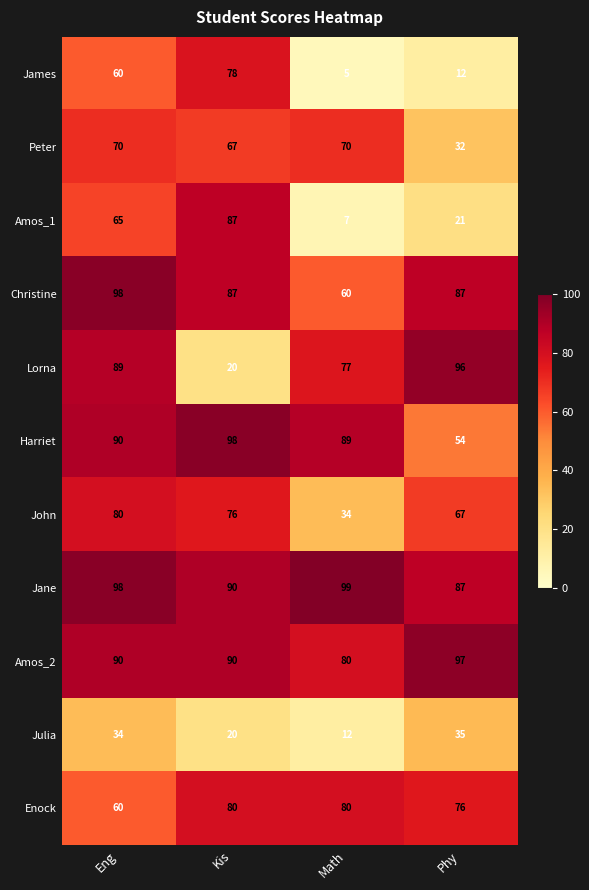

What is the greatest value displayed?

99